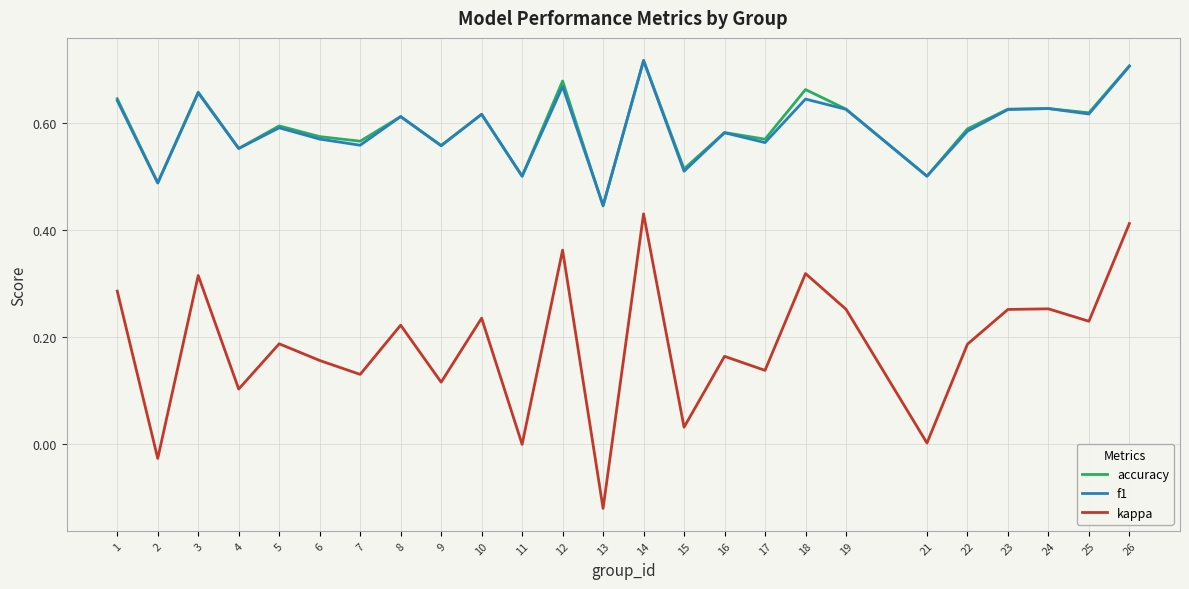

Count the f1 values in the range 0 to 1.

25